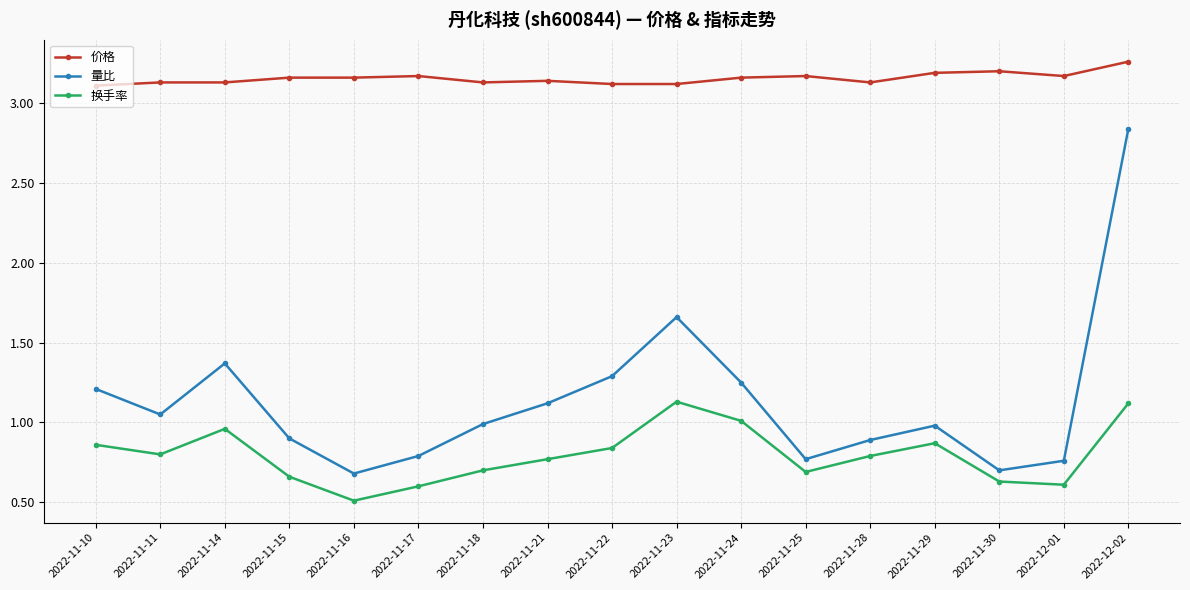

Which category has the highest value across all series?

2022-12-02